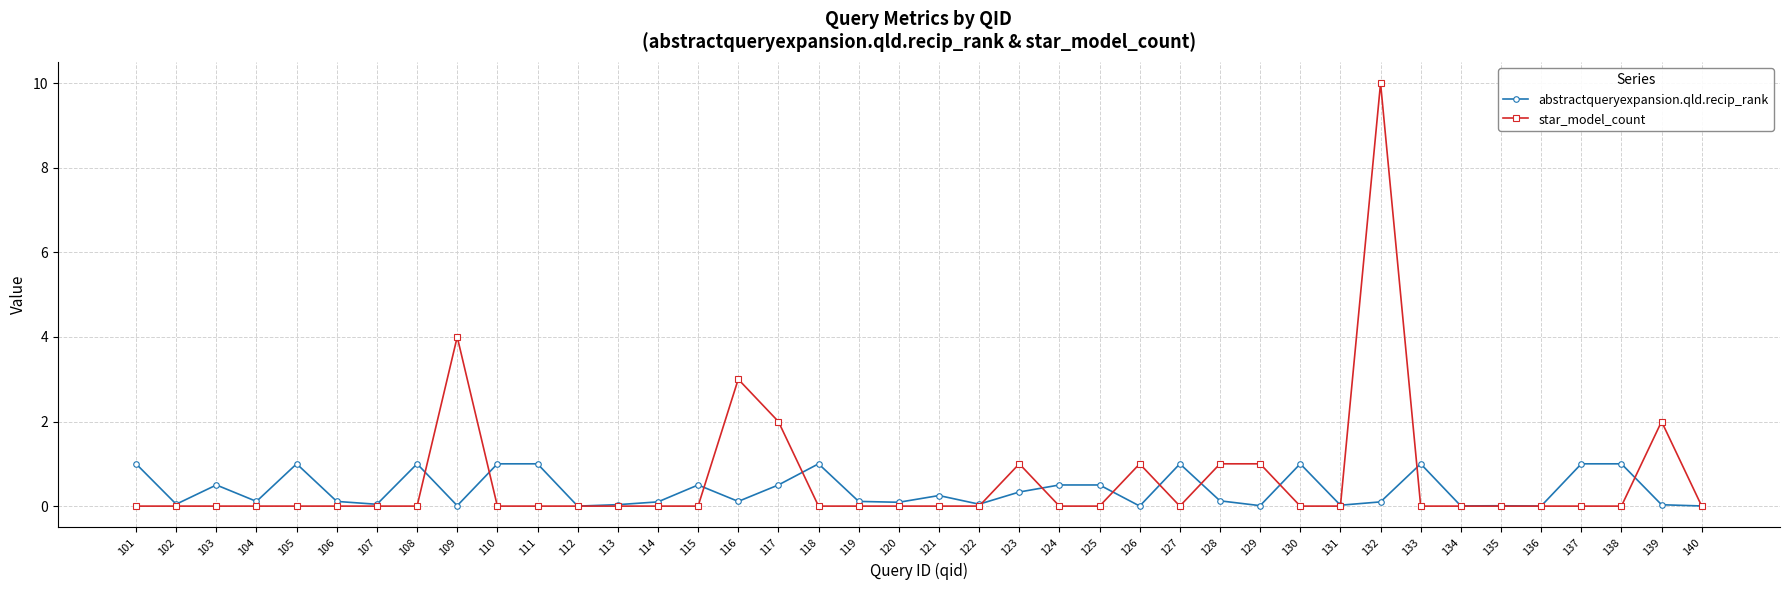

True or false: abstractqueryexpansion.qld.recip_rank has more than 2 interior local peaks.

True